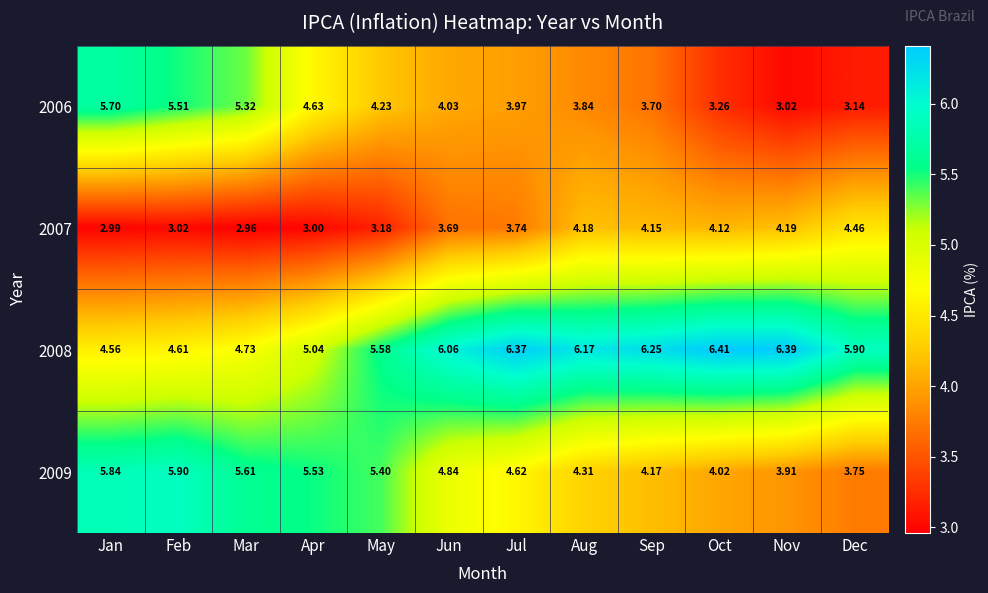

At which category is the sum across all series the highest?

Jan